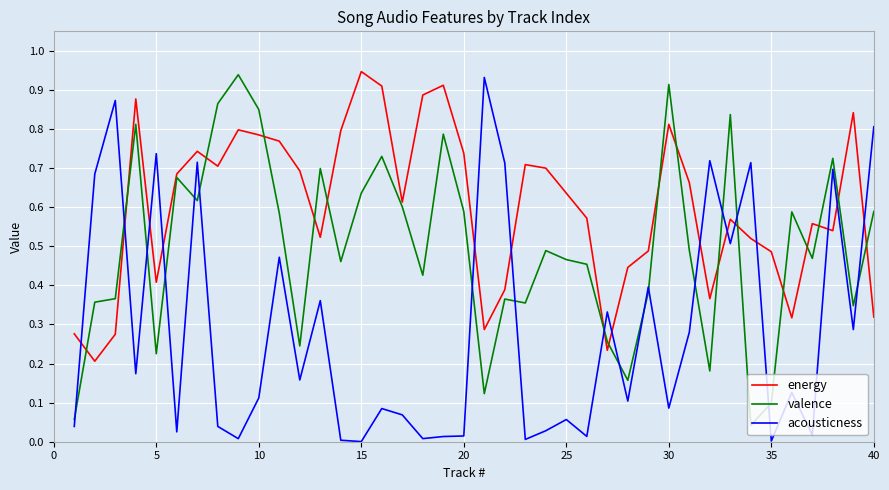

Rank the series by their average value, from highest to lowest.

energy, valence, acousticness